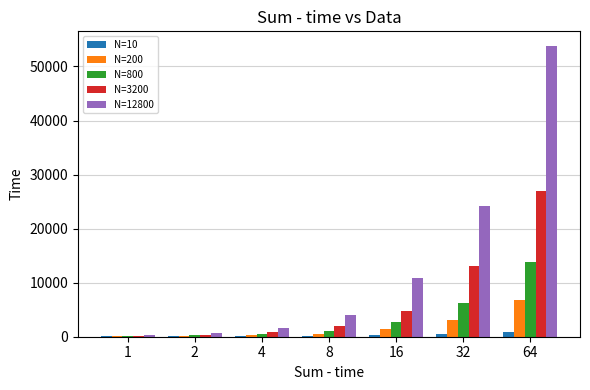

Which series has the largest total across all categories?

N=12800